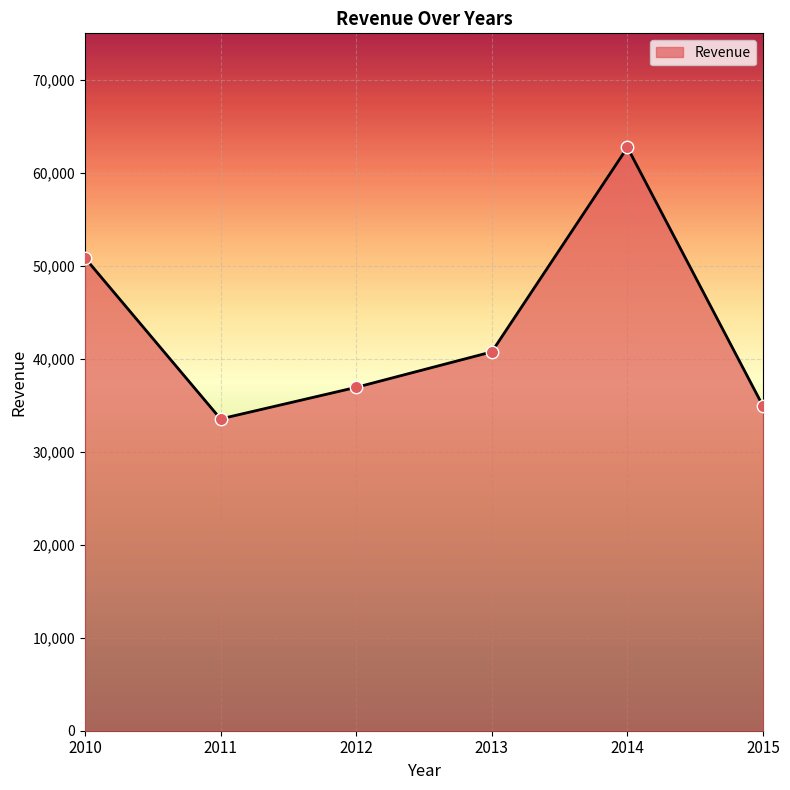

Approximately how many times larger is the value at 2015 compared to 2013?

0.9